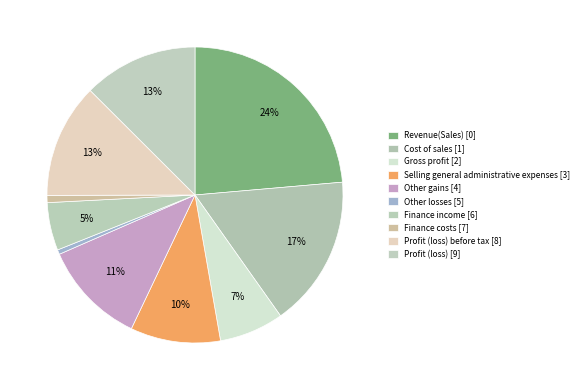

How many segments does this pie chart have?

10